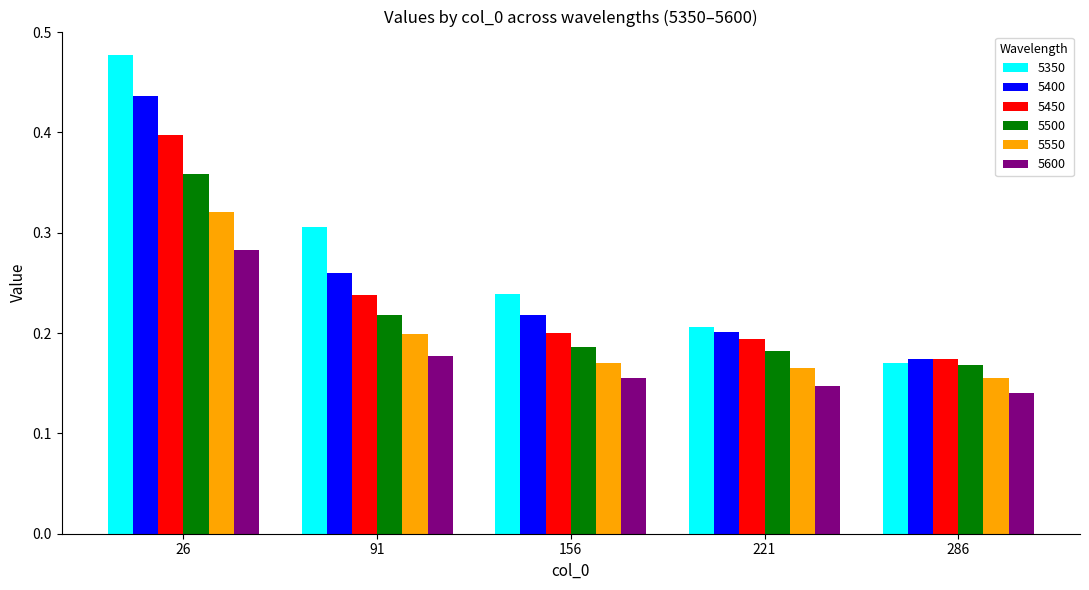

How many 5500 values are between 0 and 1?

5